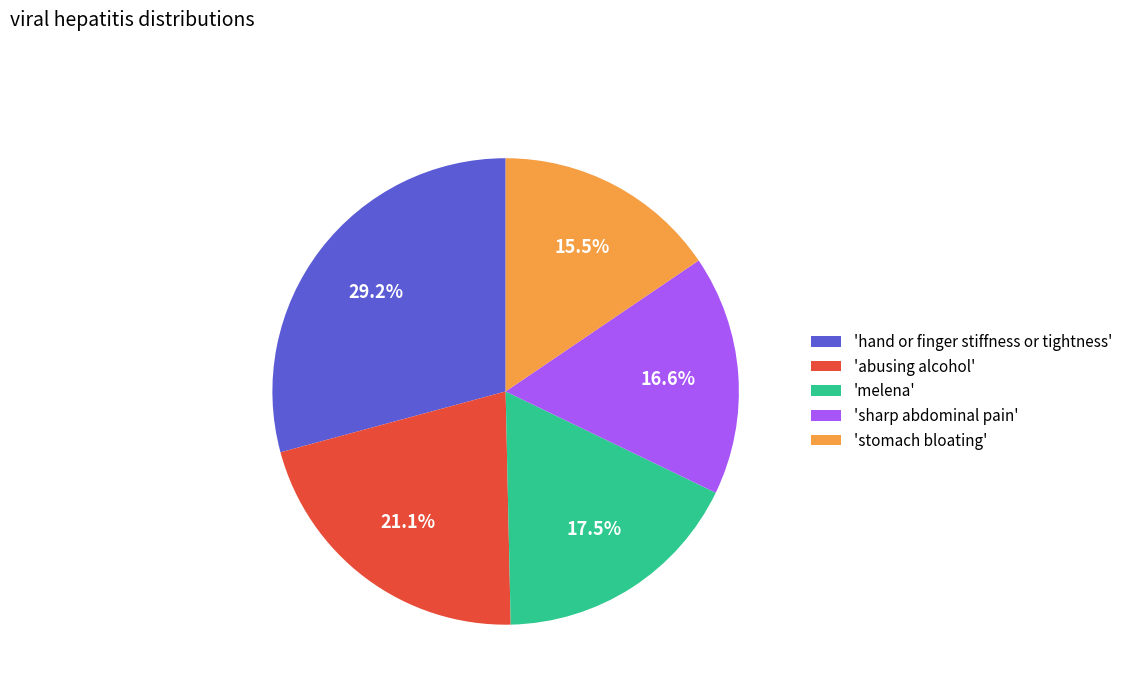

Does any single category account for the majority?

No